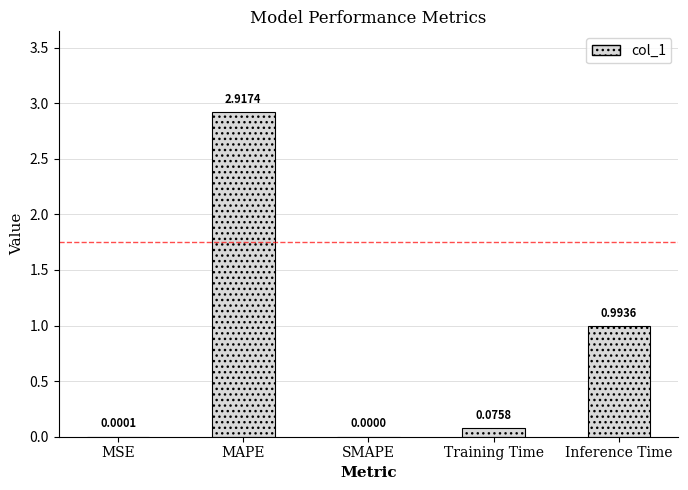

Between SMAPE and Training Time, which is larger?

Training Time